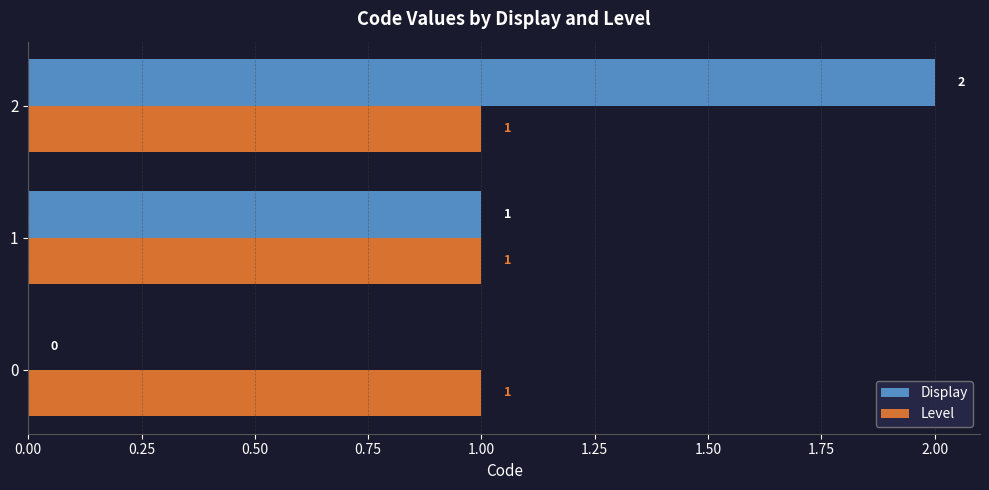

Count the number of data series in this chart.

2